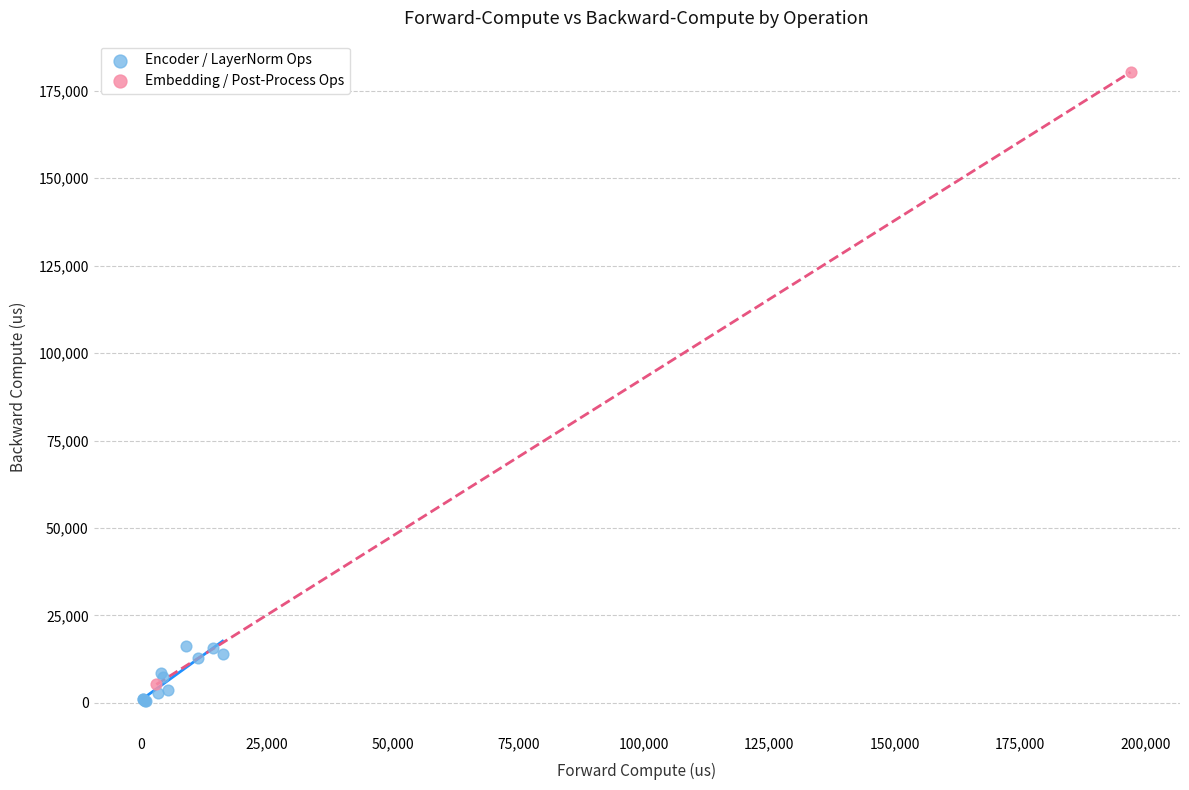

What are all the series names shown in the legend?

Encoder / LayerNorm Ops, Embedding / Post-Process Ops